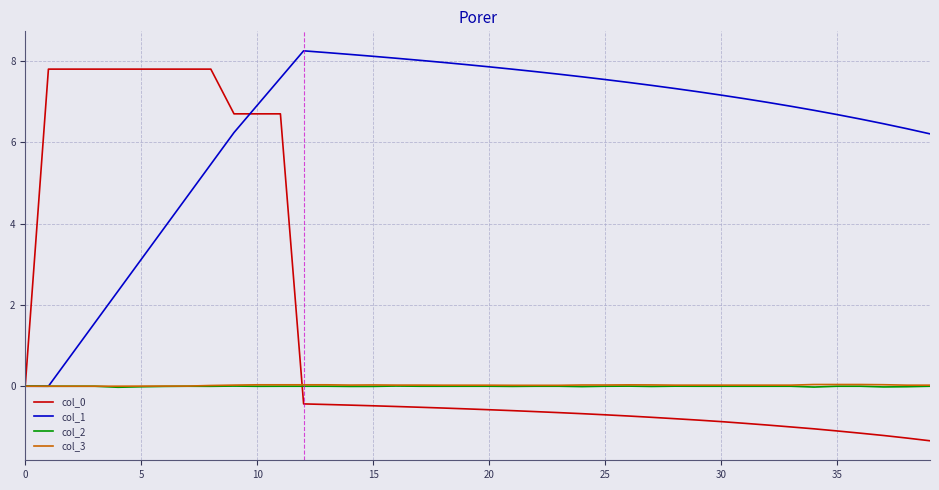

At how many categories does at least one series exceed 1?

39